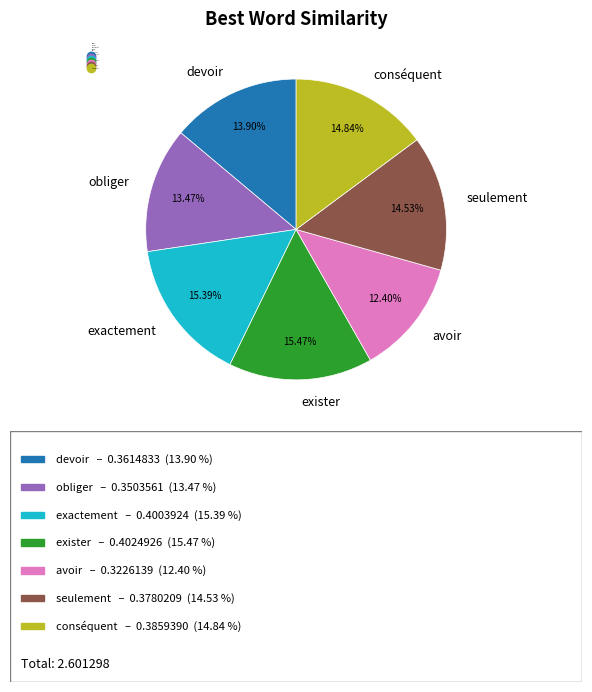

Count the number of slices in the pie.

7